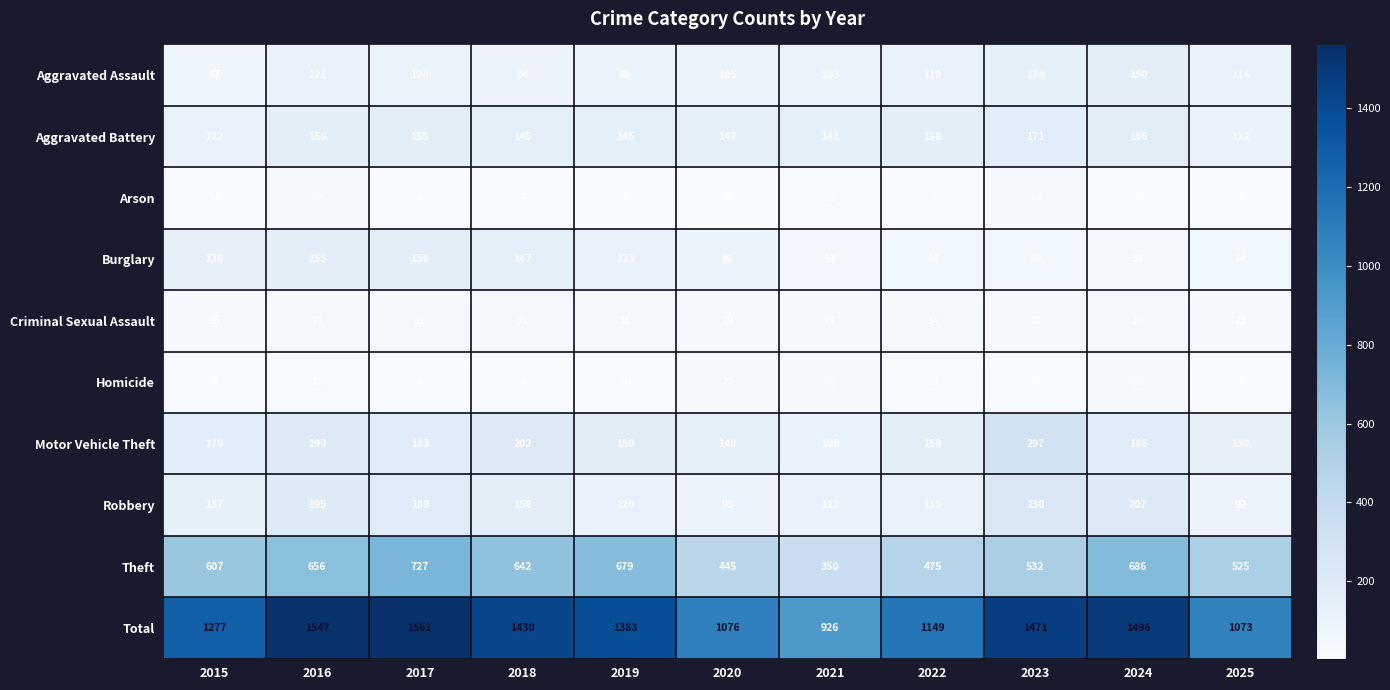

What is the total value across all series at 2015?

2554